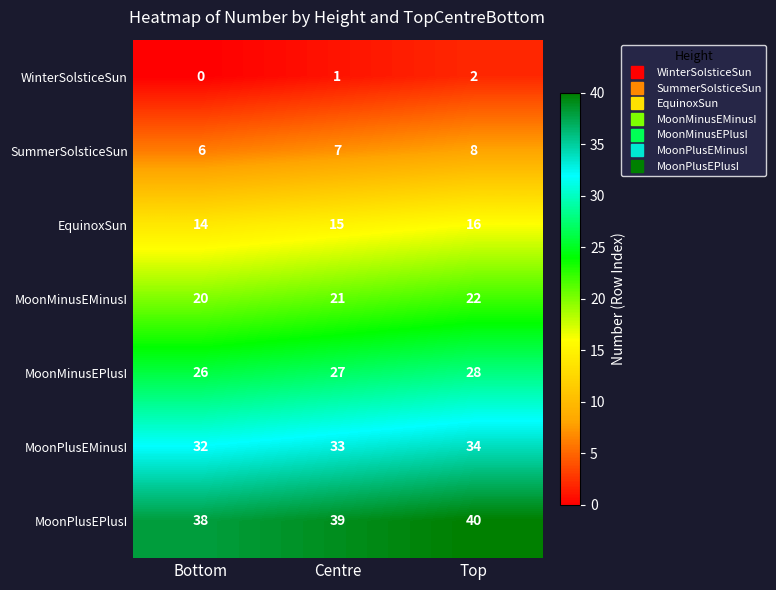

How many distinct data groups are displayed?

7